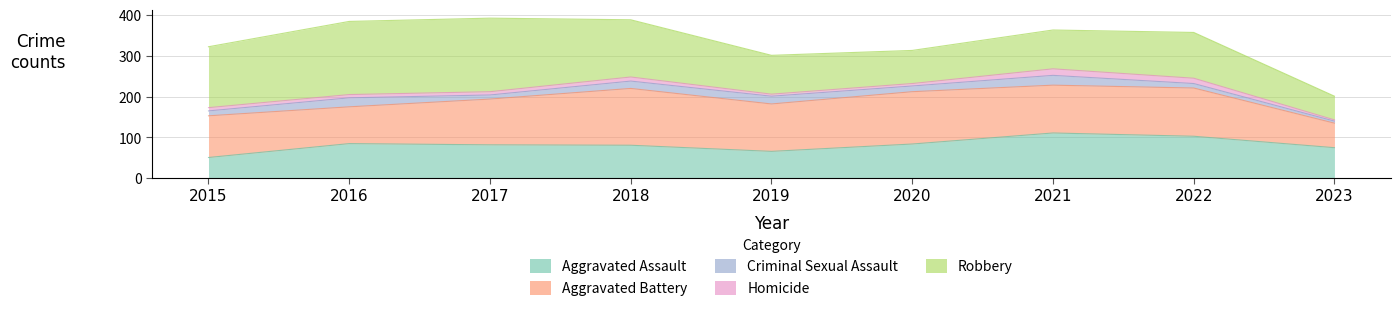

True or false: Robbery has a value of 81 at 2020.

True